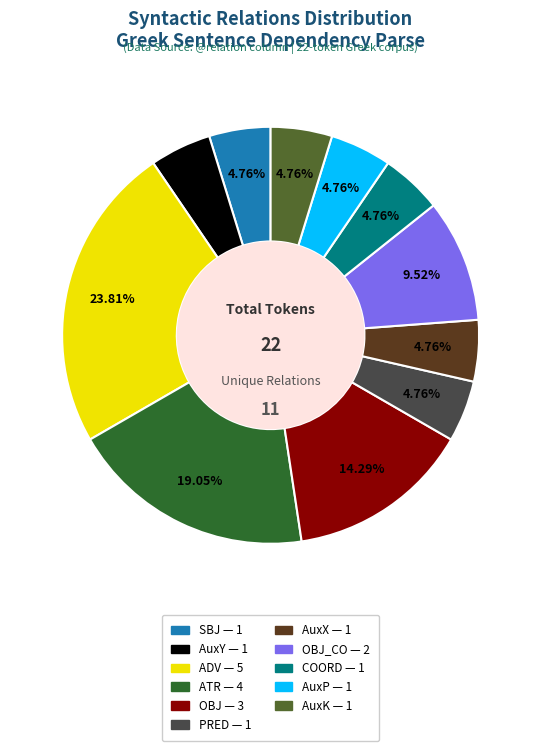

Is the sum of AuxX — 1 and AuxP — 1 greater than half?

No